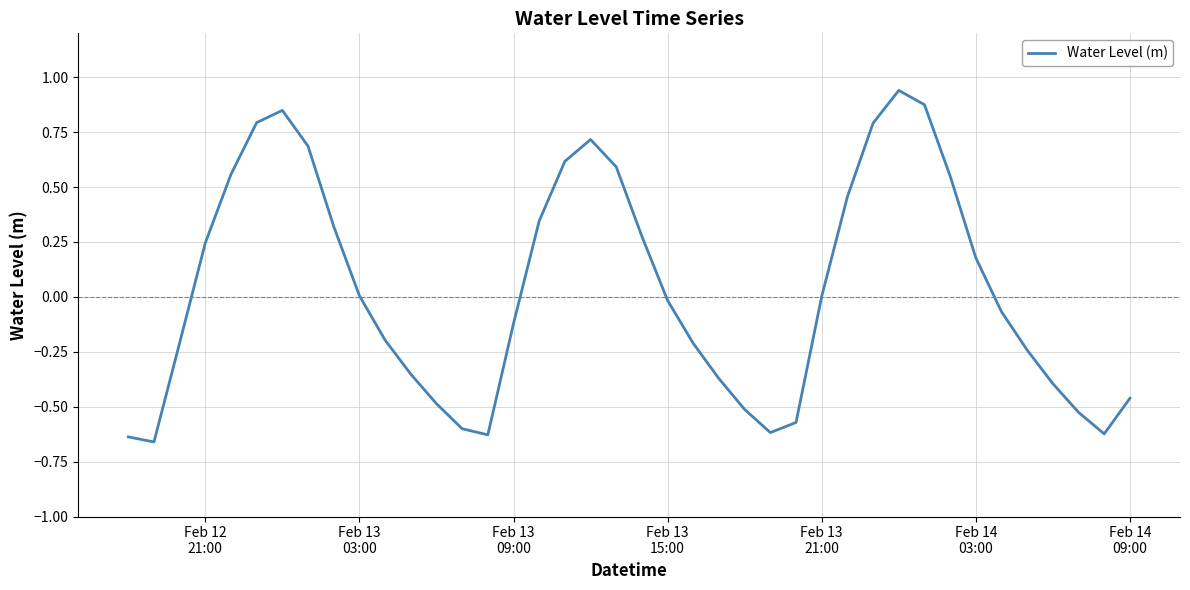

Is this an area chart (filled region under the line)?

No